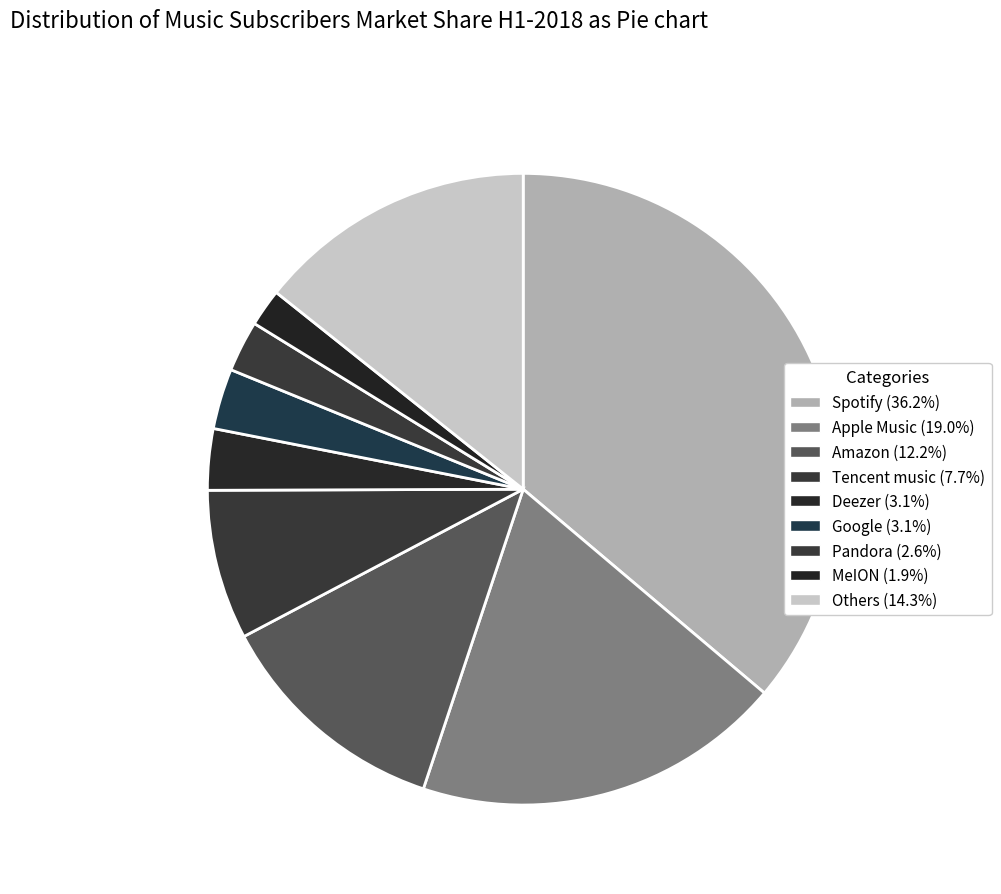

To the nearest percent, what is the average slice percentage?

11%